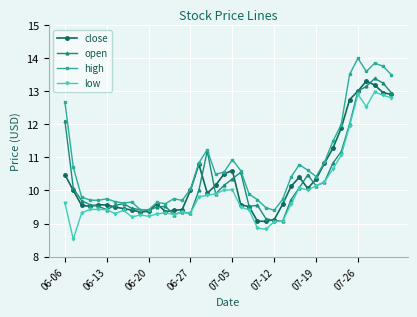

List the series in order of their peak value, lowest first.

low, close, open, high